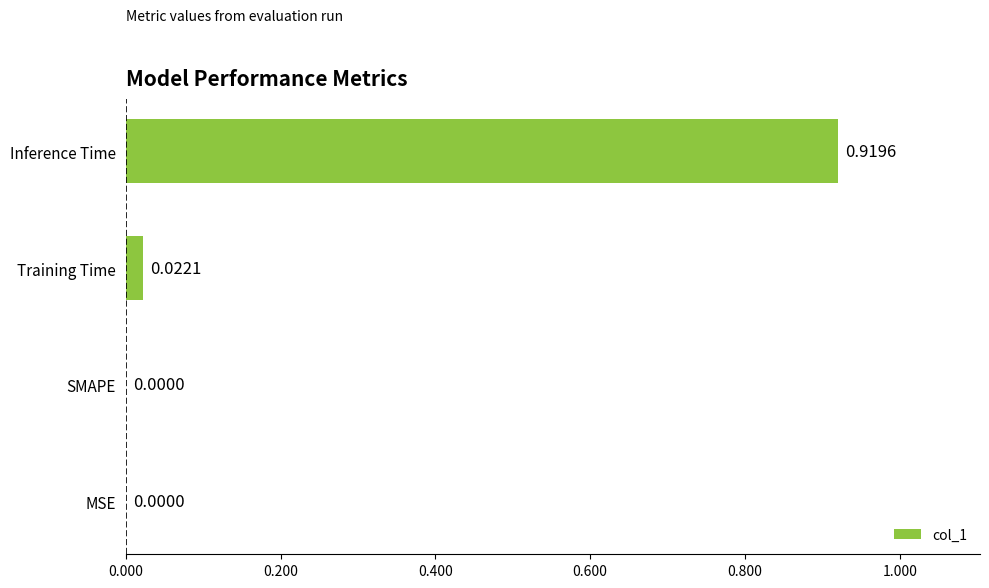

What is the change in value from SMAPE to Inference Time?

+0.9